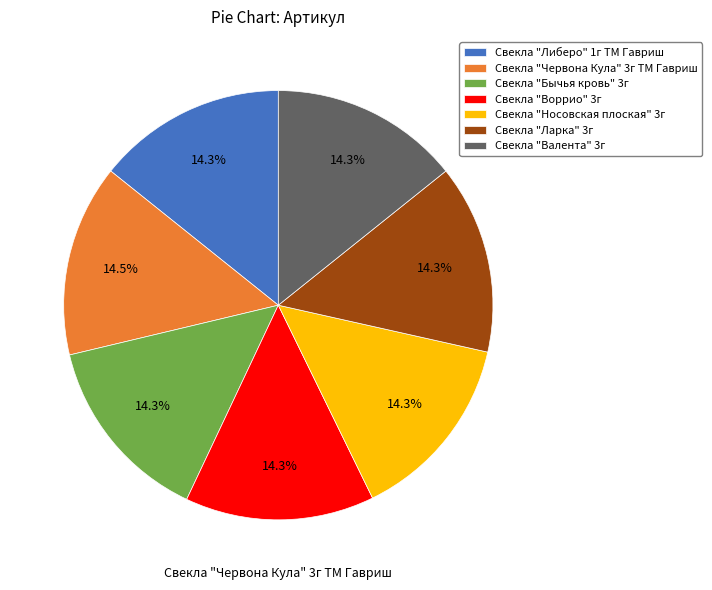

Does Свекла "Носовская плоская" 3г represent more than half of the total?

No